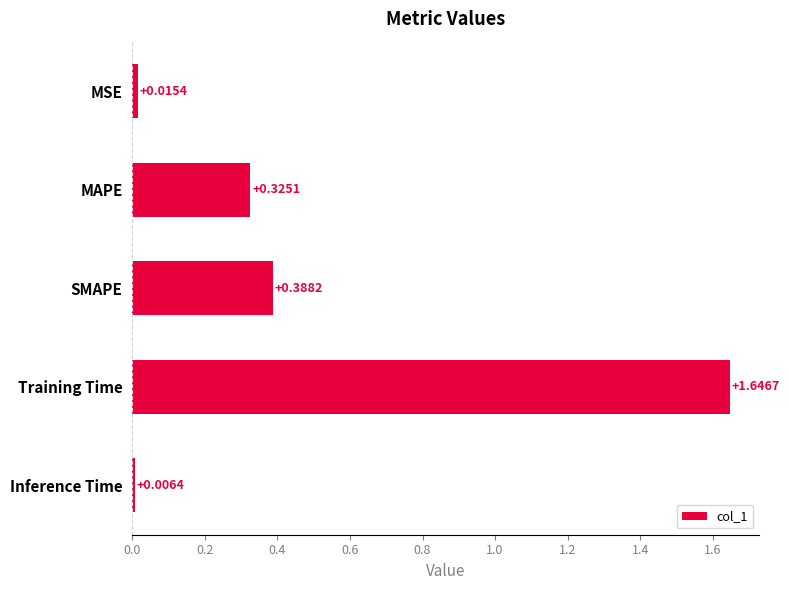

What is the sum of all values?

2.4